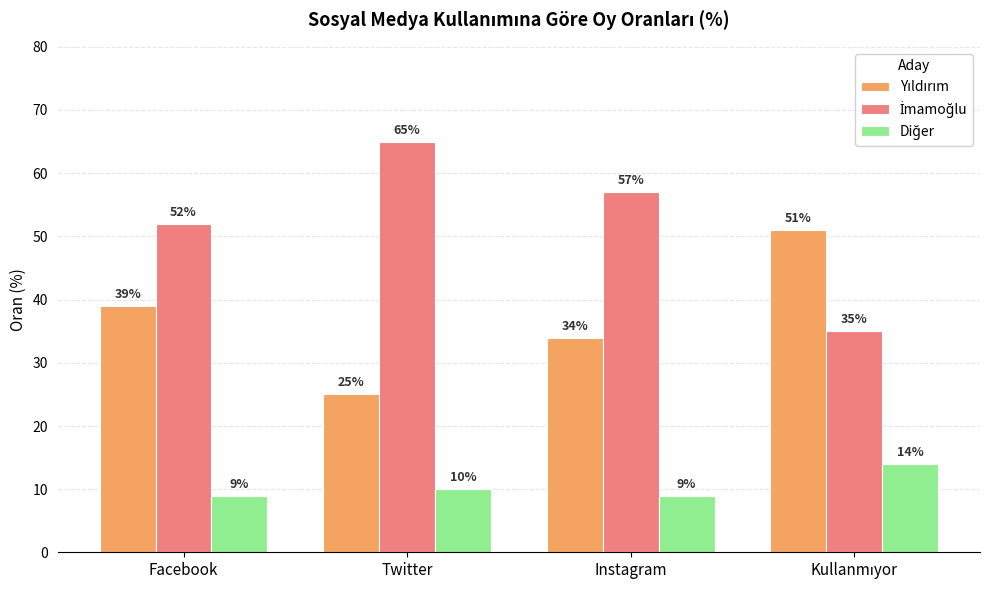

What is the difference between the highest and lowest values at Instagram?

48